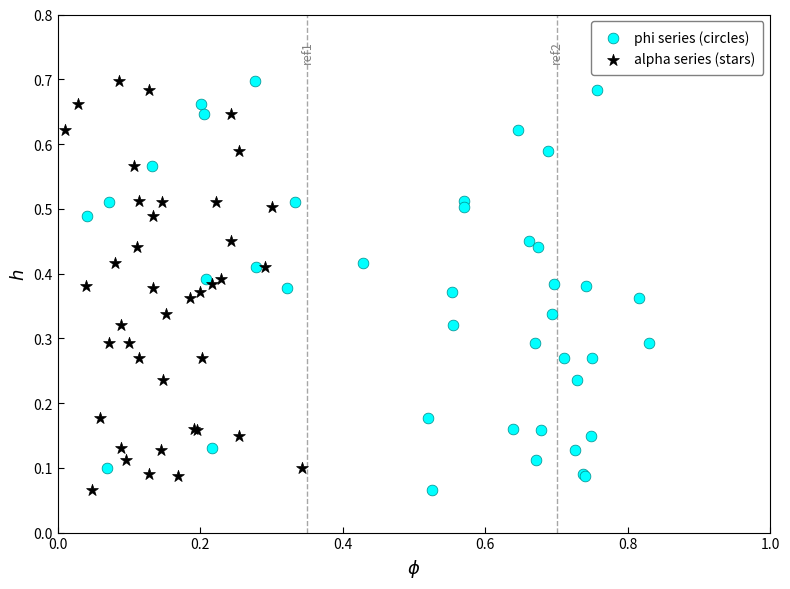

What are all the series names shown in the legend?

phi series (circles), alpha series (stars)